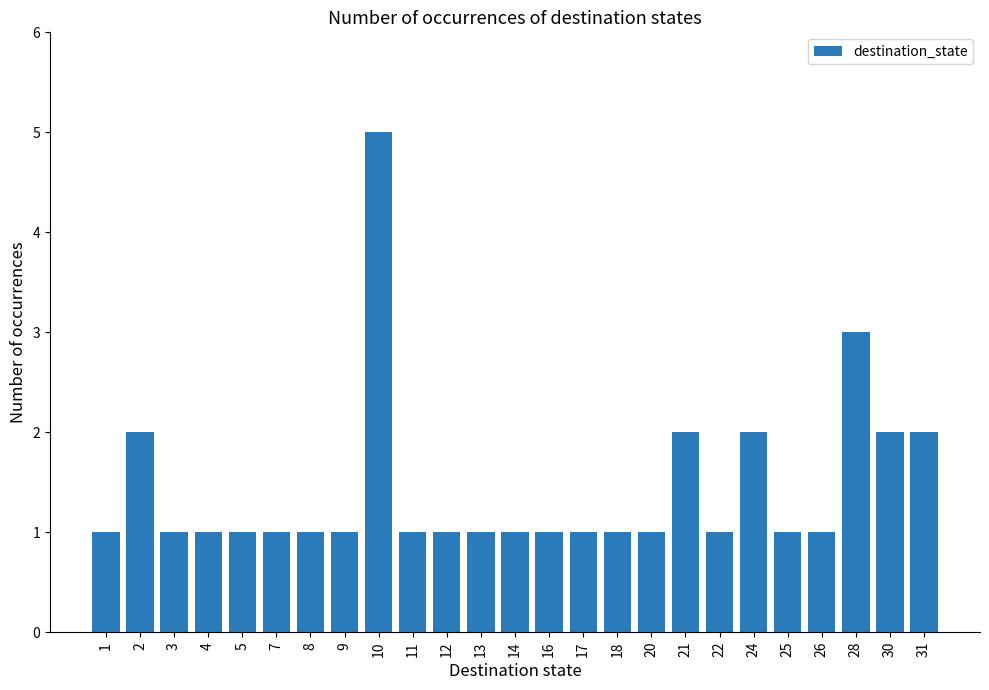

What is the ratio of the value at 9 to the value at 7?

1.0